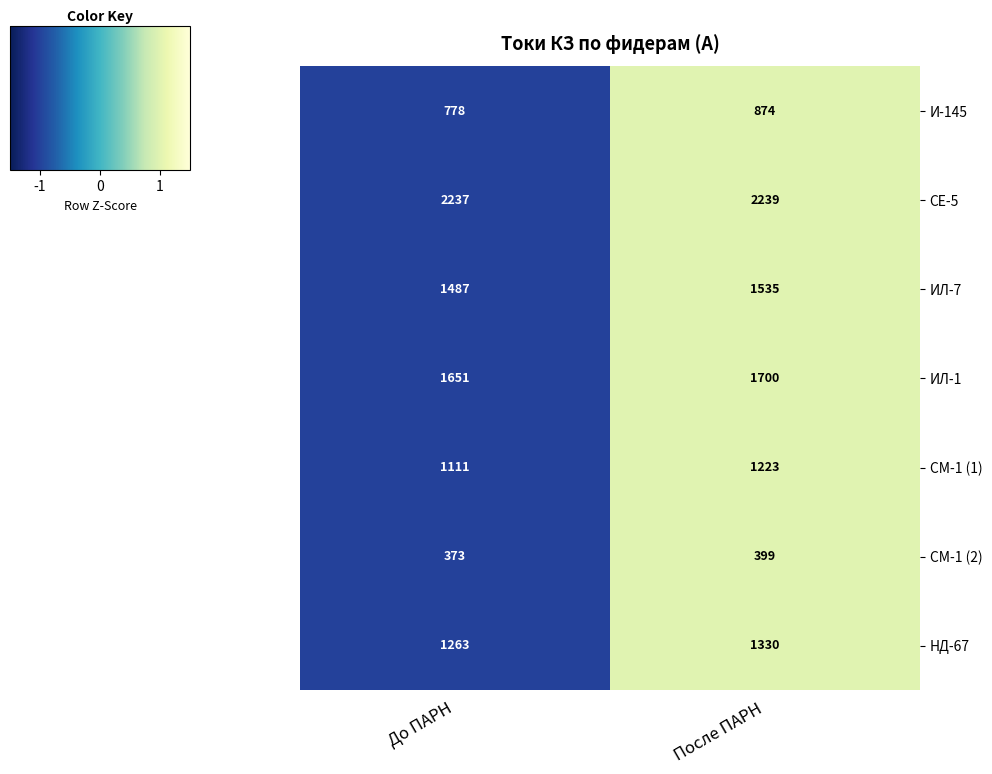

The value of НД-67 at После ПАРН is 562. True or false?

False